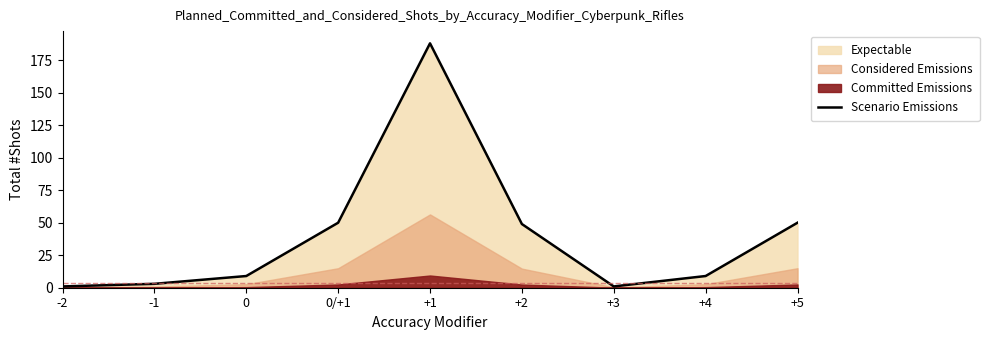

Reading left to right, what are all the values shown in this chart?

1	3	9	50	188	49	1	9	50